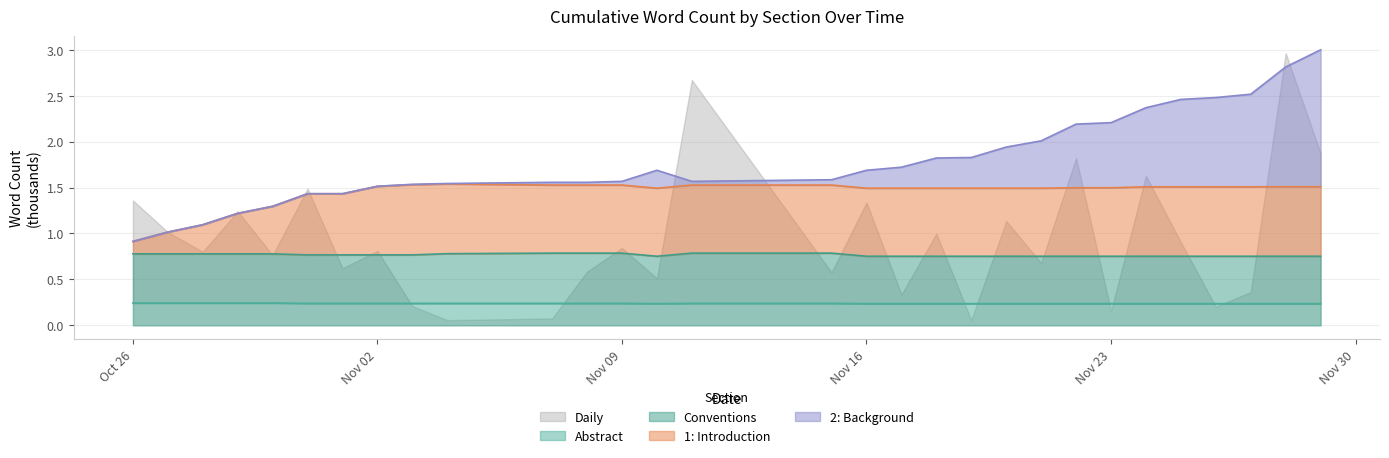

What position from the left is 2020-11-03?

9